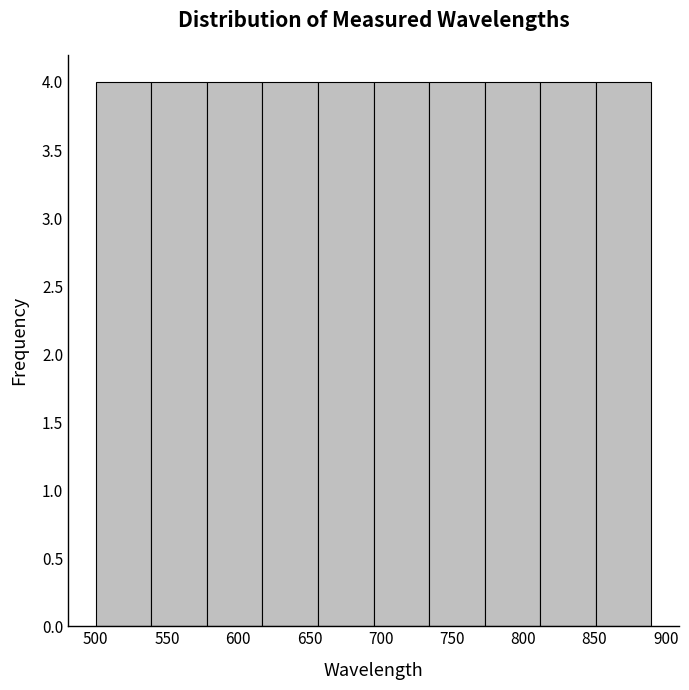

What is the height of the bar covering 773 to 812 on the x-axis? Neither the bar edges nor the heights are printed on the chart, so give them approximately, as read against the axes.

4